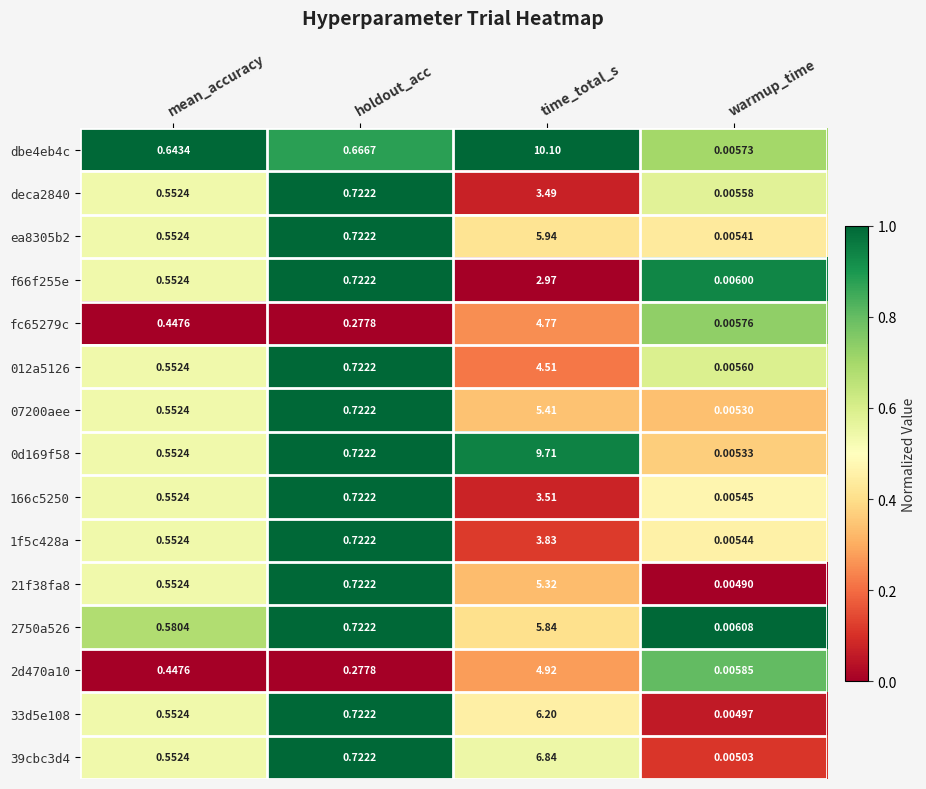

Where is f66f255e nearest to the value 1?

holdout_acc